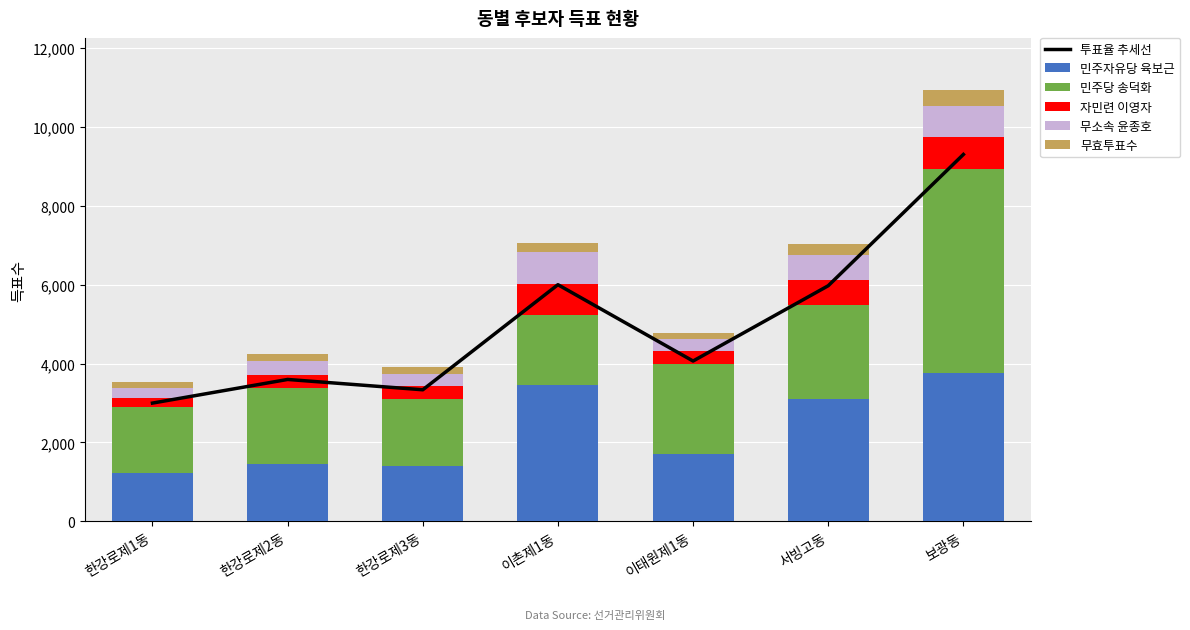

Is it true that 무소속 윤종호 equals 1065.8 at 서빙고동?

False